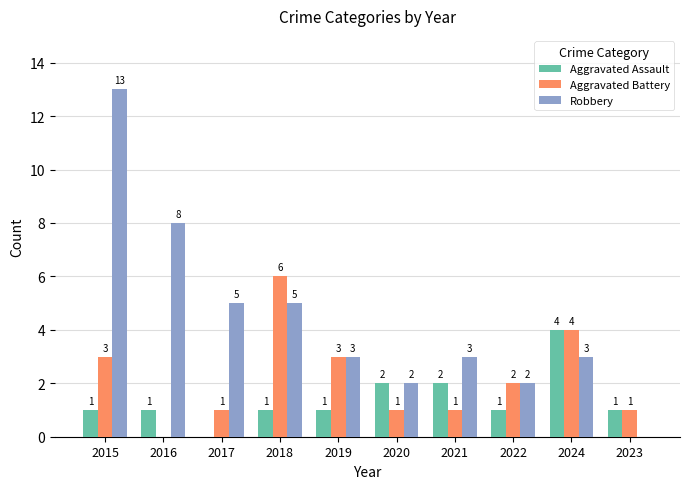

What is the maximum value for Aggravated Assault?

4